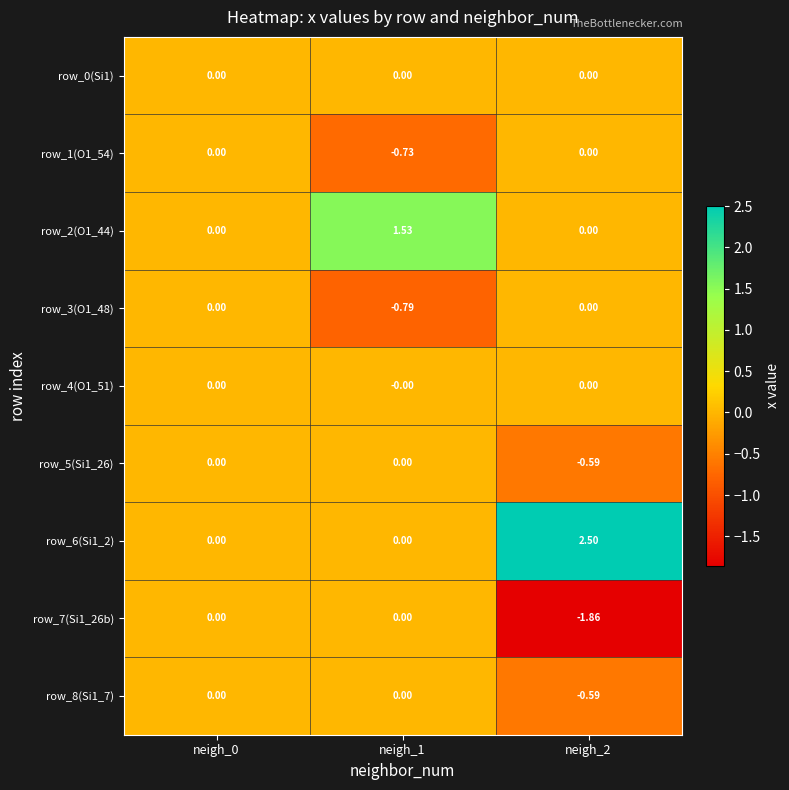

What is the difference between the highest and lowest values at neigh_1?

2.3